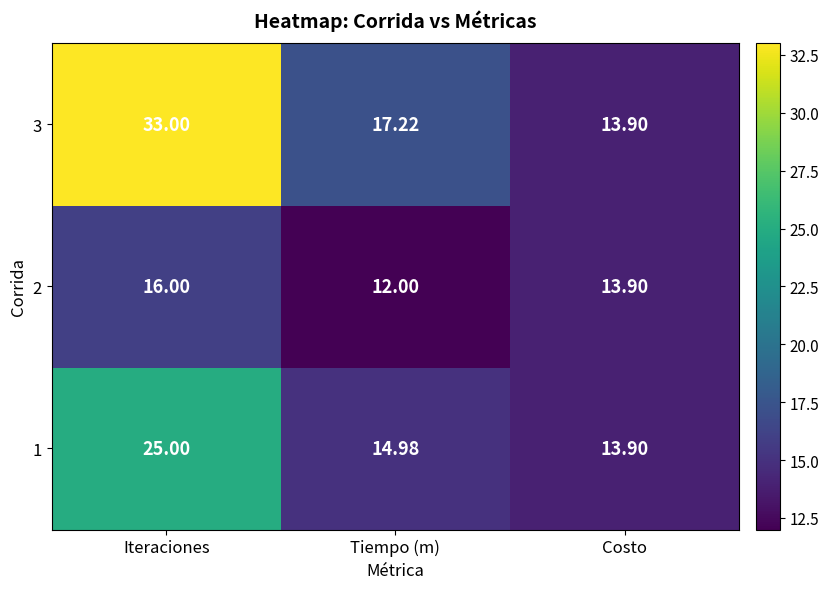

Rank the categories by 1 value from lowest to highest.

Costo, Tiempo (m), Iteraciones